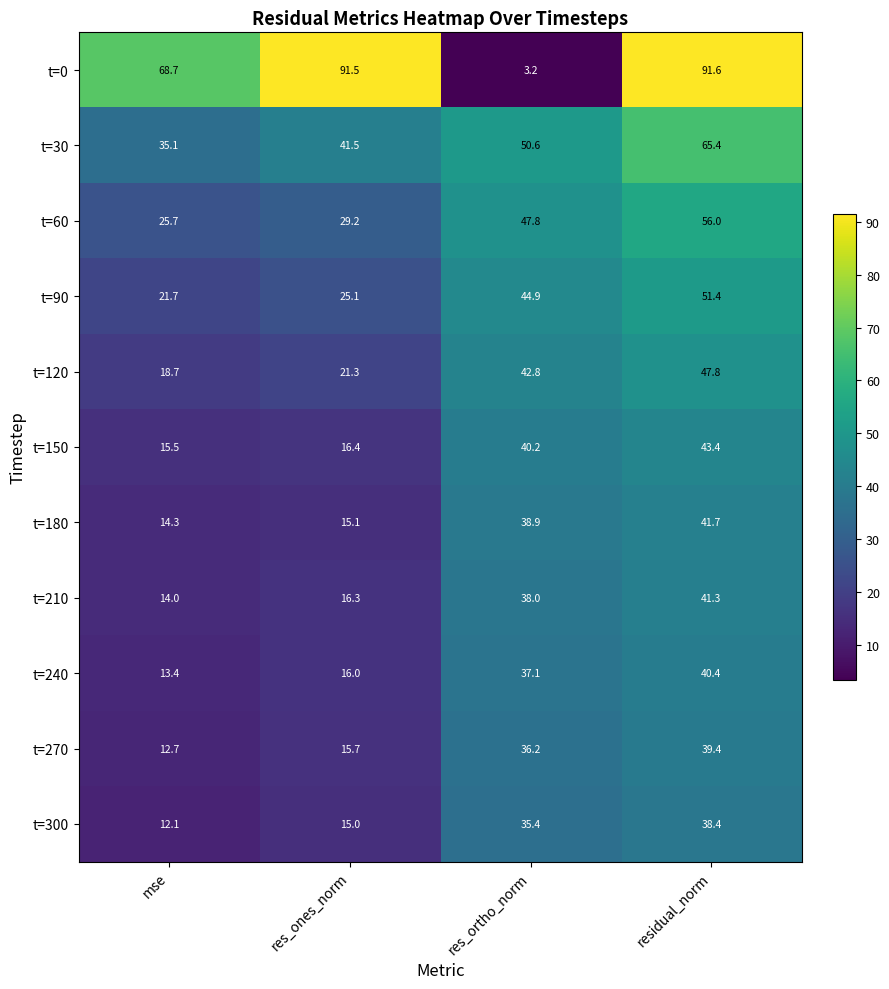

What is the minimum value shown in the chart?

3.2